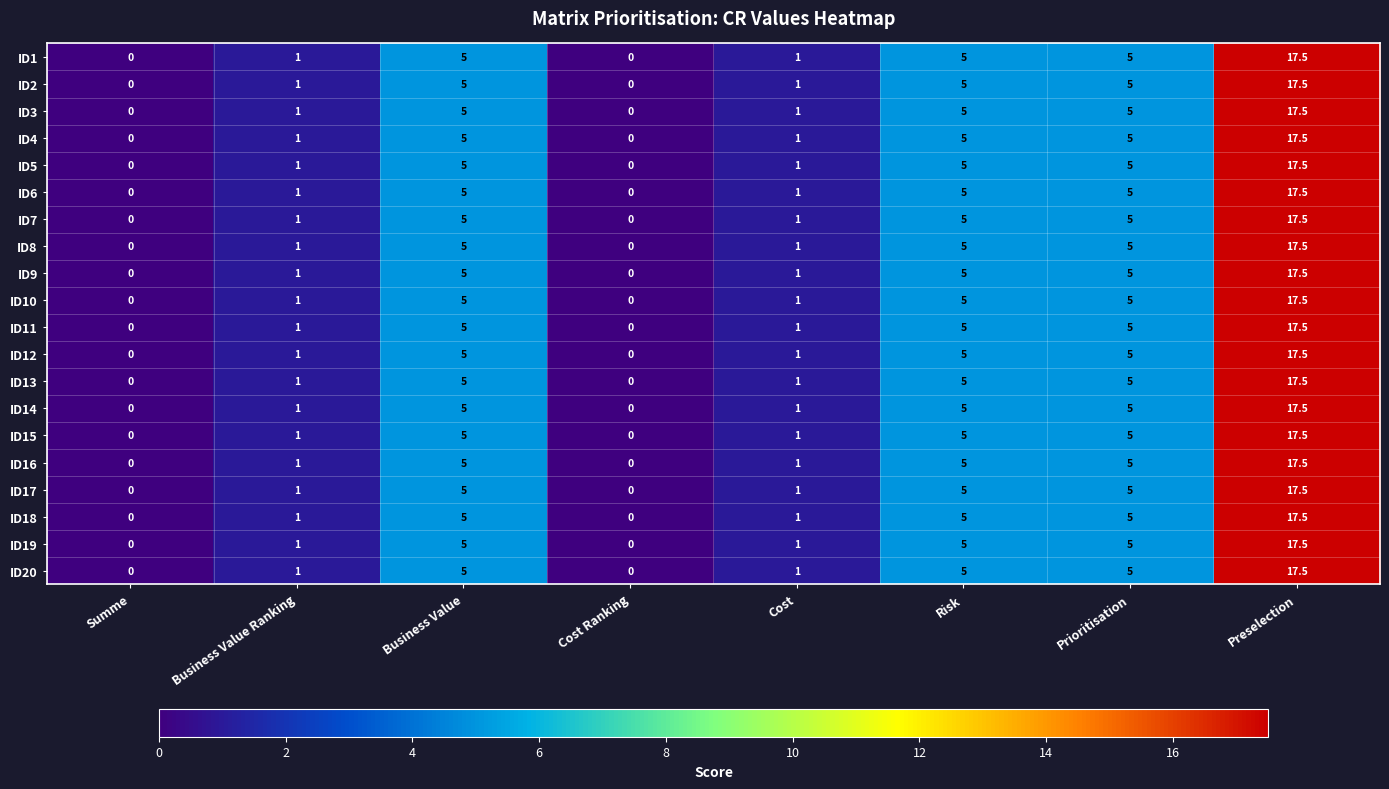

What is the difference between the maximum and minimum values in the ID2 series?

17.5